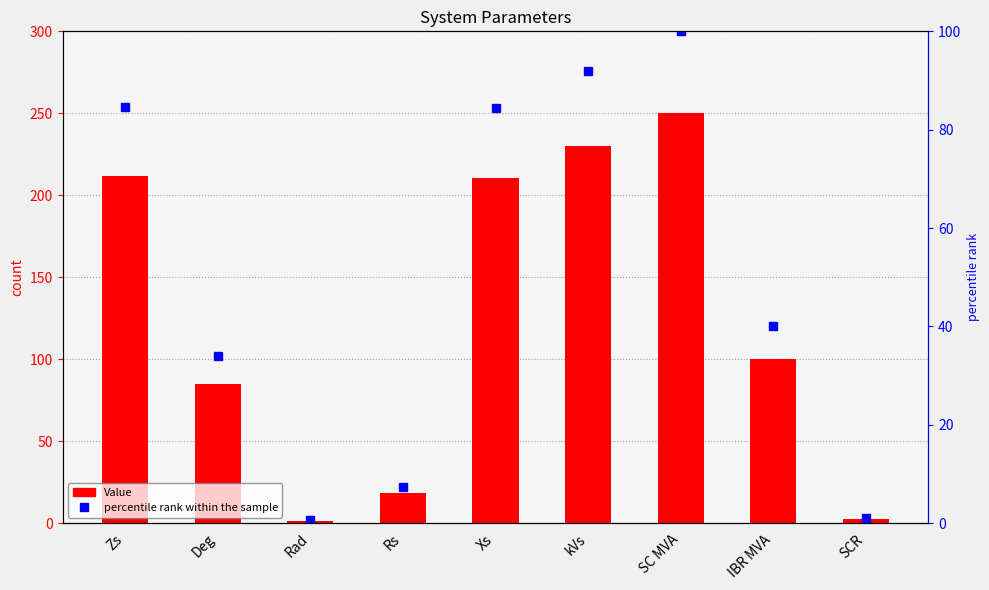

The value of percentile rank within the sample at Rad is 0.2. True or false?

False